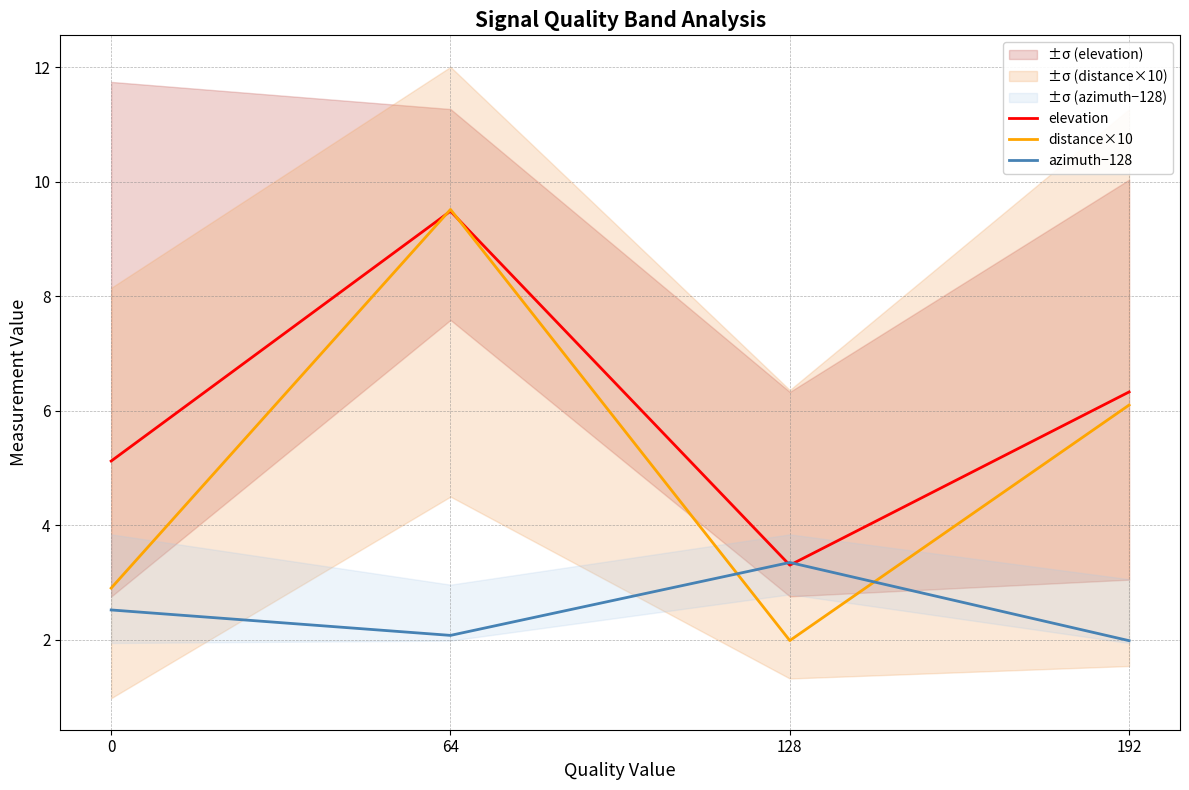

True or false: azimuth−128 has a value of 4.4 at 128.

False